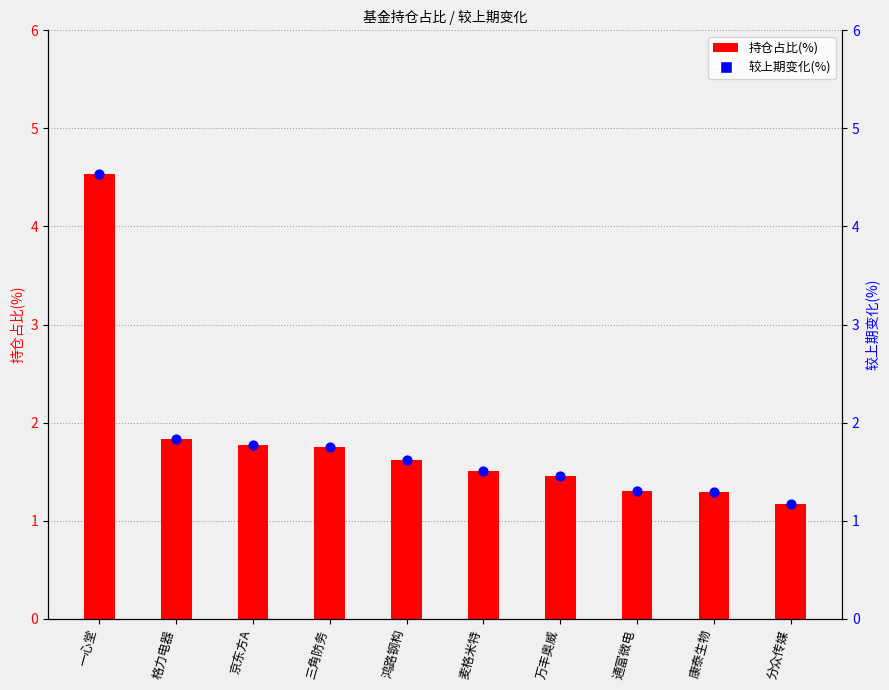

Which series contains the lowest Y value?

持仓占比(%)